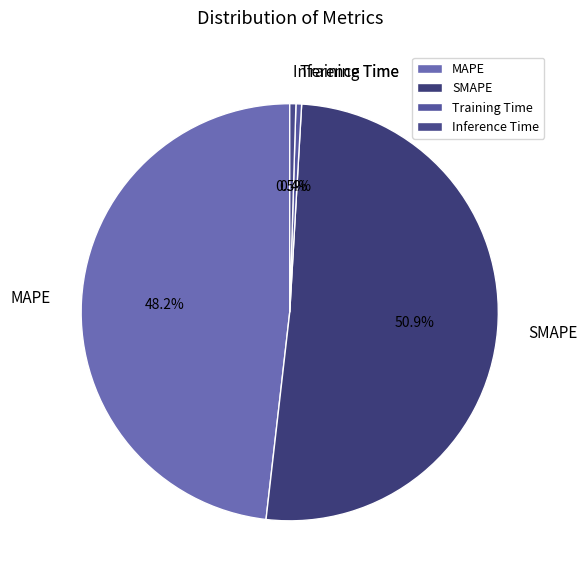

Combined, what portion of the pie is MAPE and Training Time?

48.6%